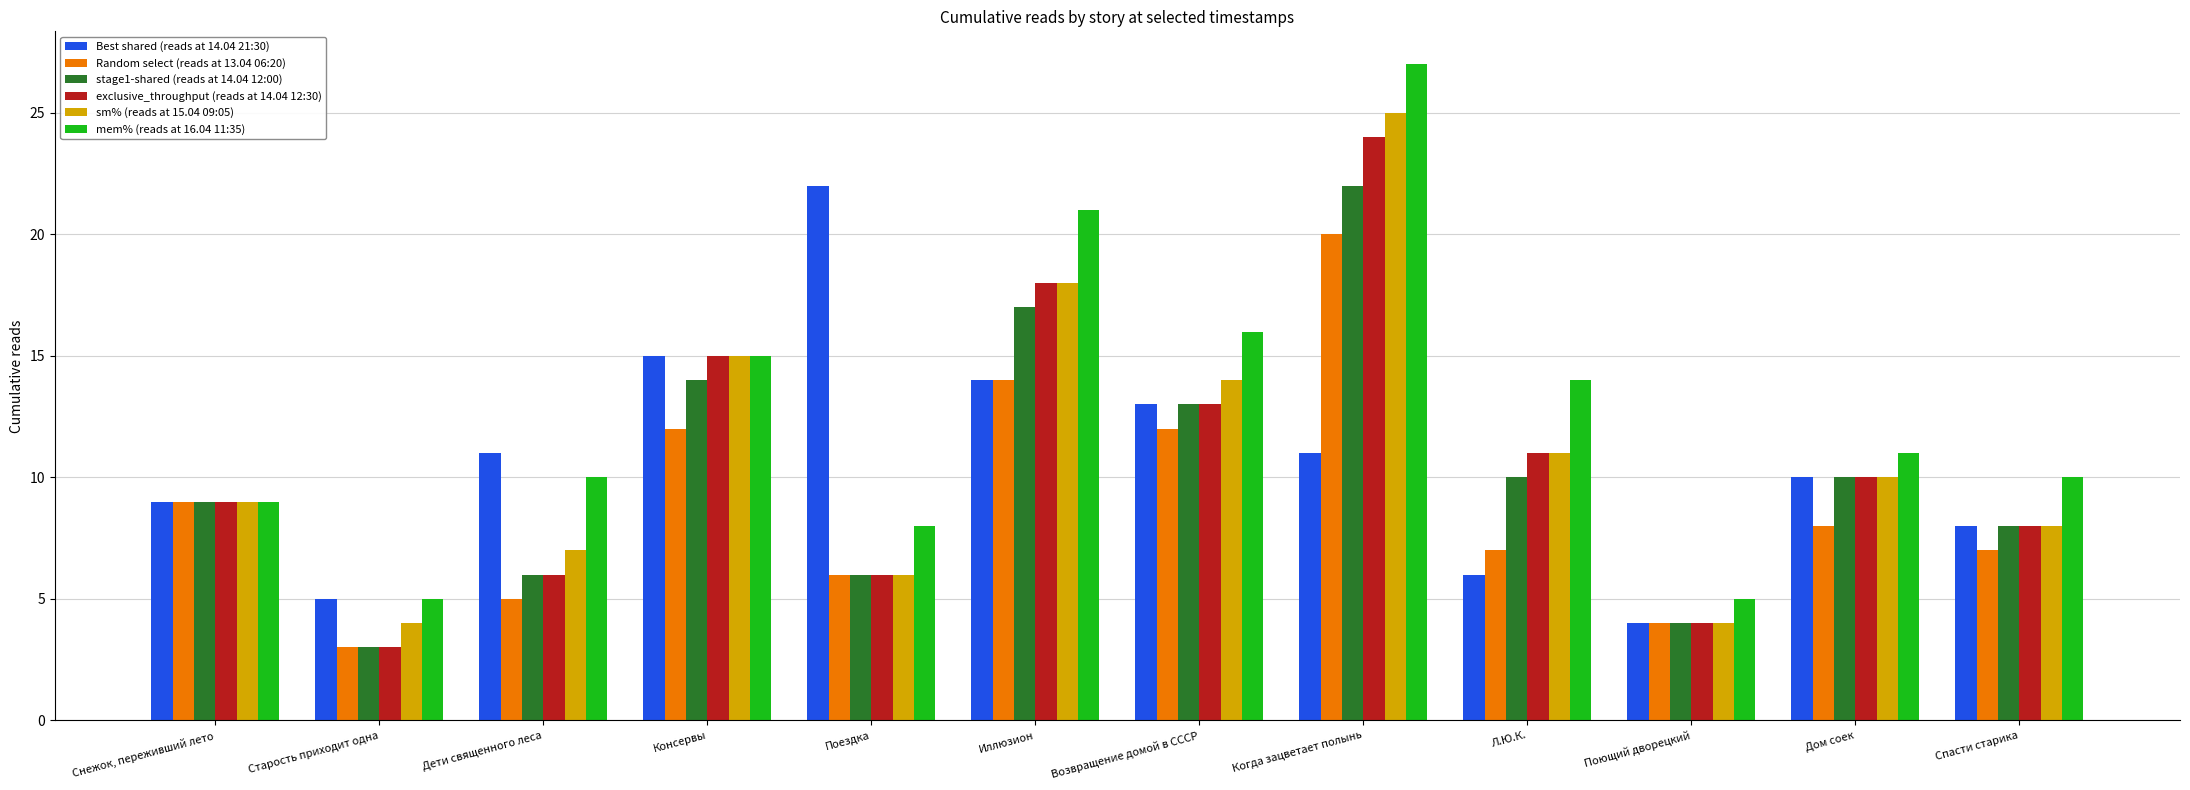

What are all the series names shown in the legend?

Best shared (reads at 14.04 21:30), Random select (reads at 13.04 06:20), stage1-shared (reads at 14.04 12:00), exclusive_throughput (reads at 14.04 12:30), sm% (reads at 15.04 09:05), mem% (reads at 16.04 11:35)